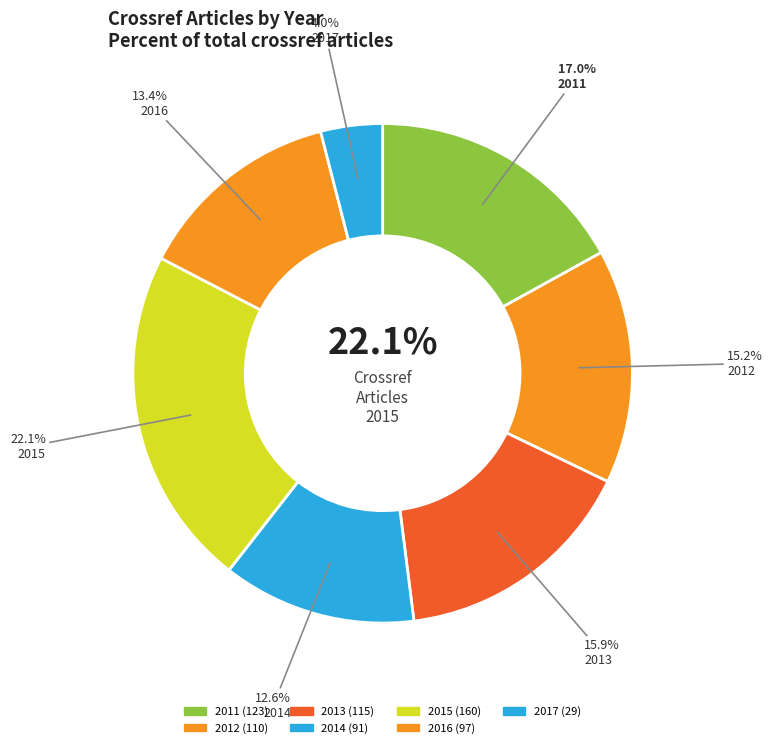

What percentage is the 2012 slice, to the nearest percent?

15%